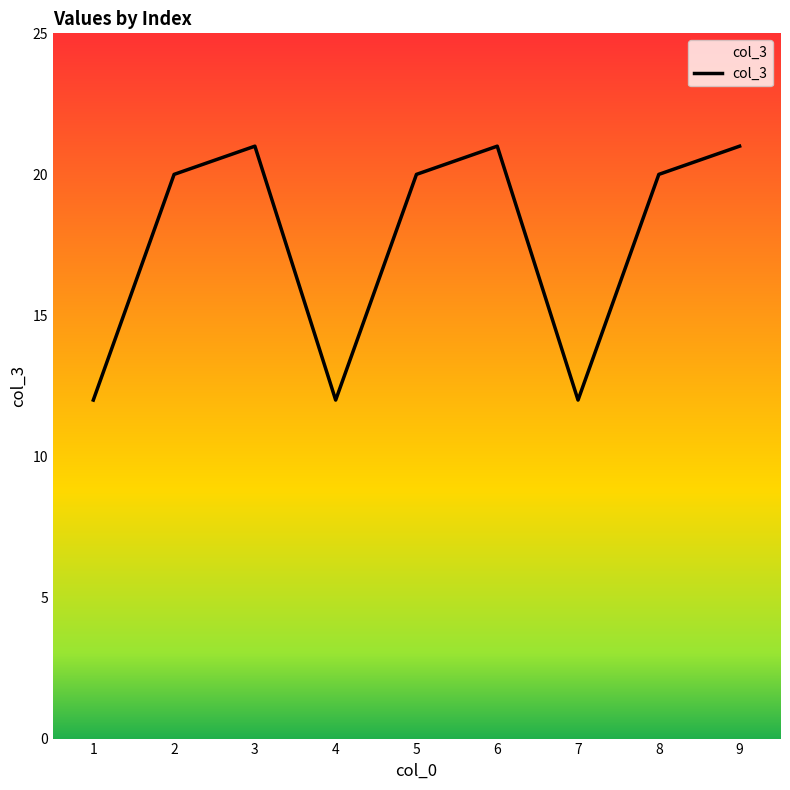

Between 1 and 5, which is larger?

5